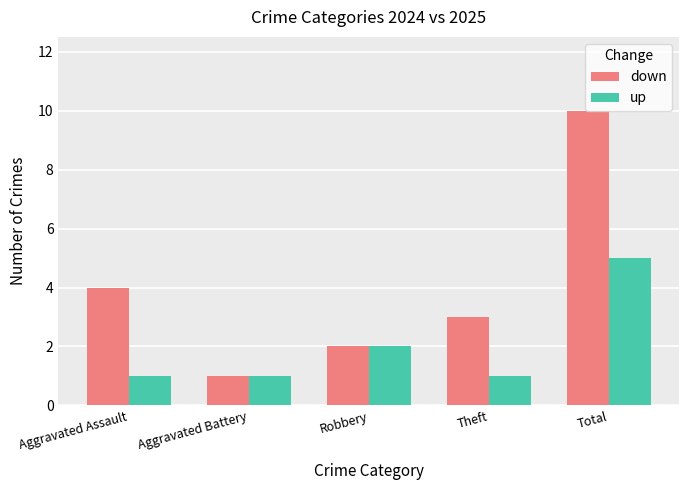

What is the spread (max minus min) of values at Theft?

2